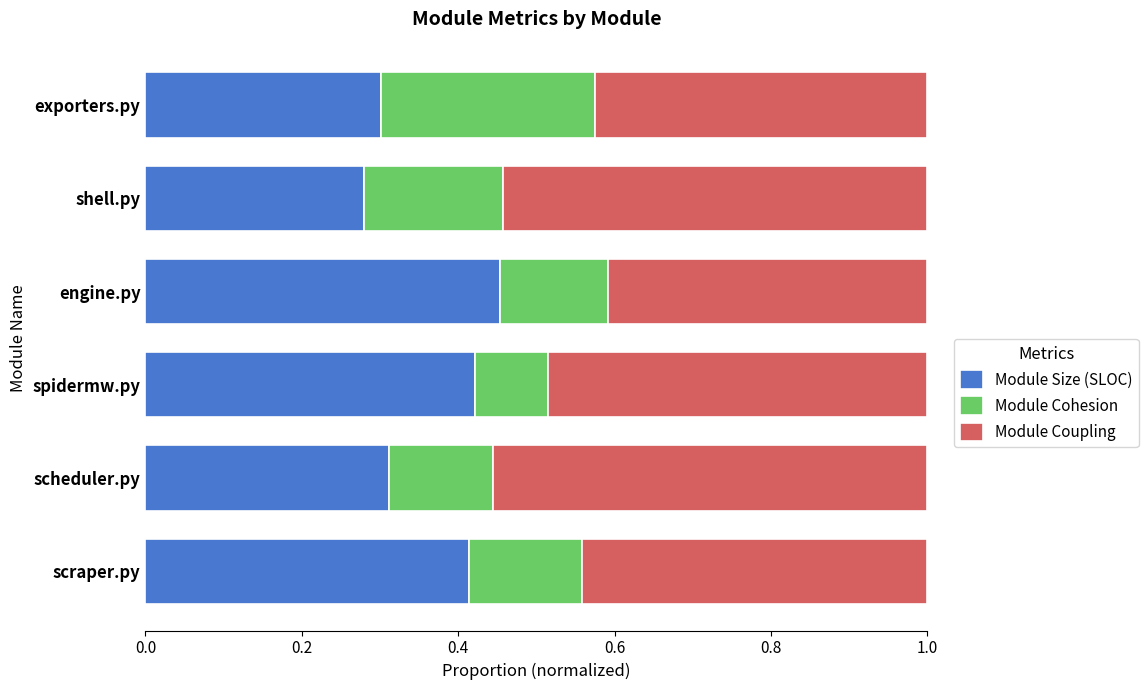

What is the total value across all series at spidermw.py?

1.0